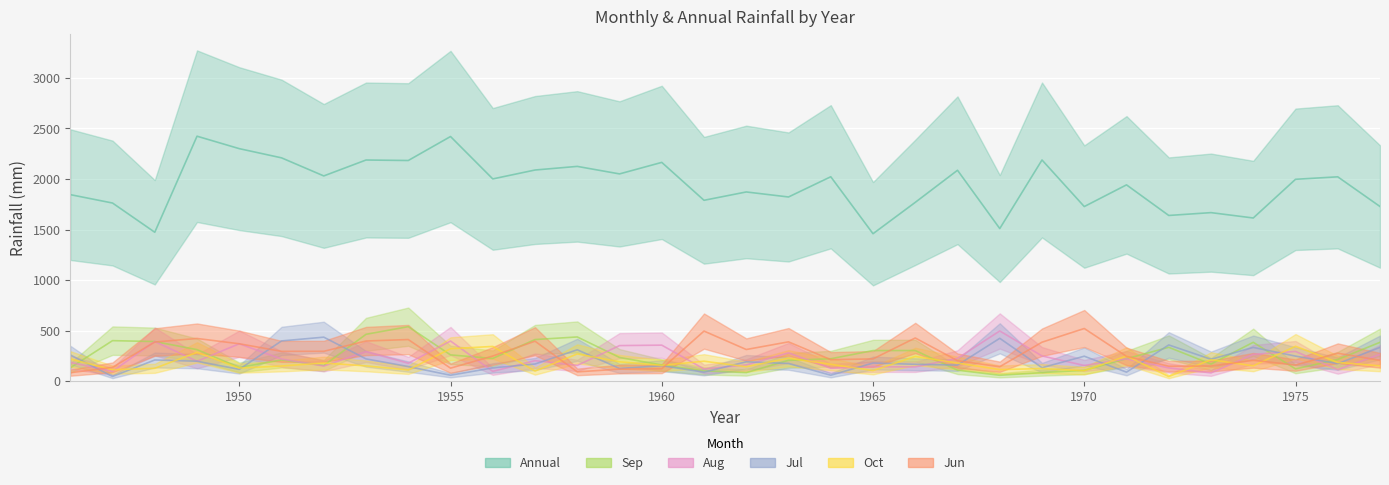

What is the lowest value of the Jul series?

48.5